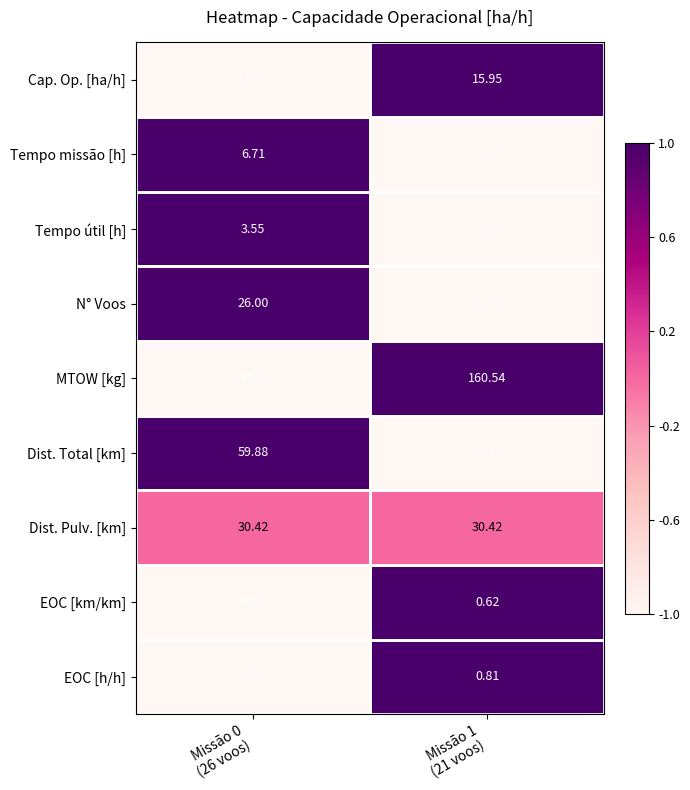

Which series has the widest spread of values?

Dist. Total [km]